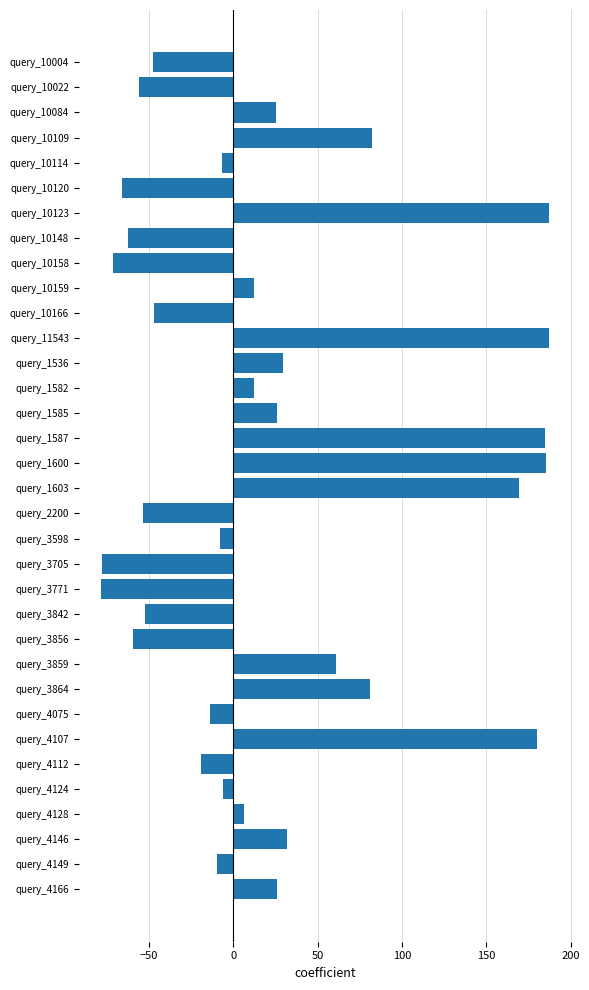

What is the minimum value shown in the chart?

-78.1